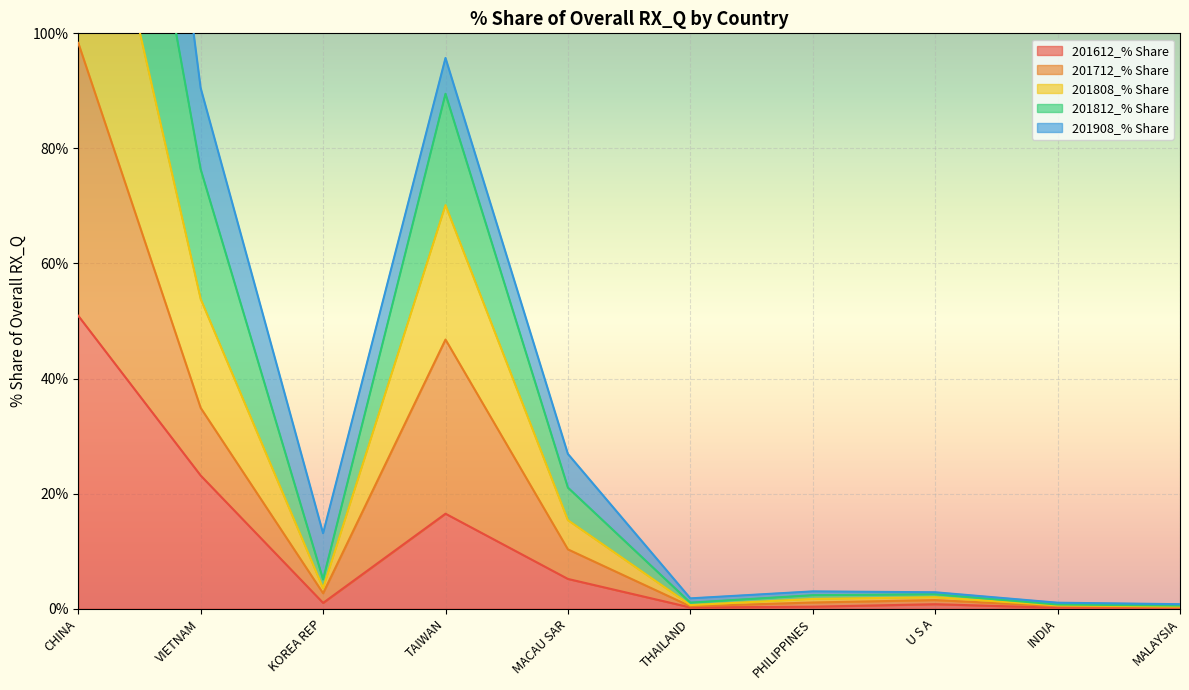

Rank the categories by 201808_% Share value from highest to lowest.

CHINA, TAIWAN, VIETNAM, MACAU SAR, KOREA REP, U S A, PHILIPPINES, THAILAND, INDIA, MALAYSIA